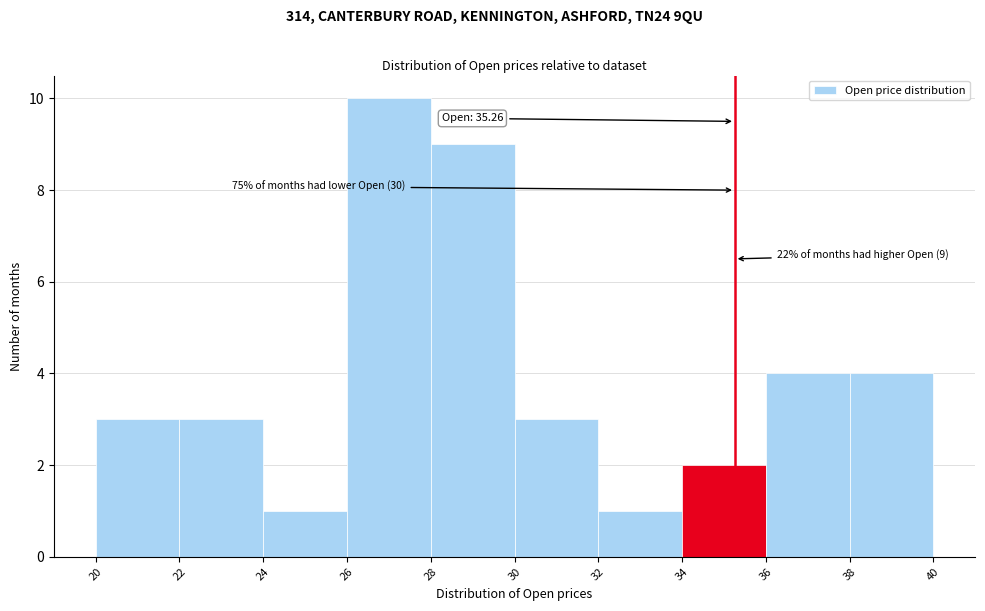

Over which range of the x-axis is the bar tallest?

26 to 28